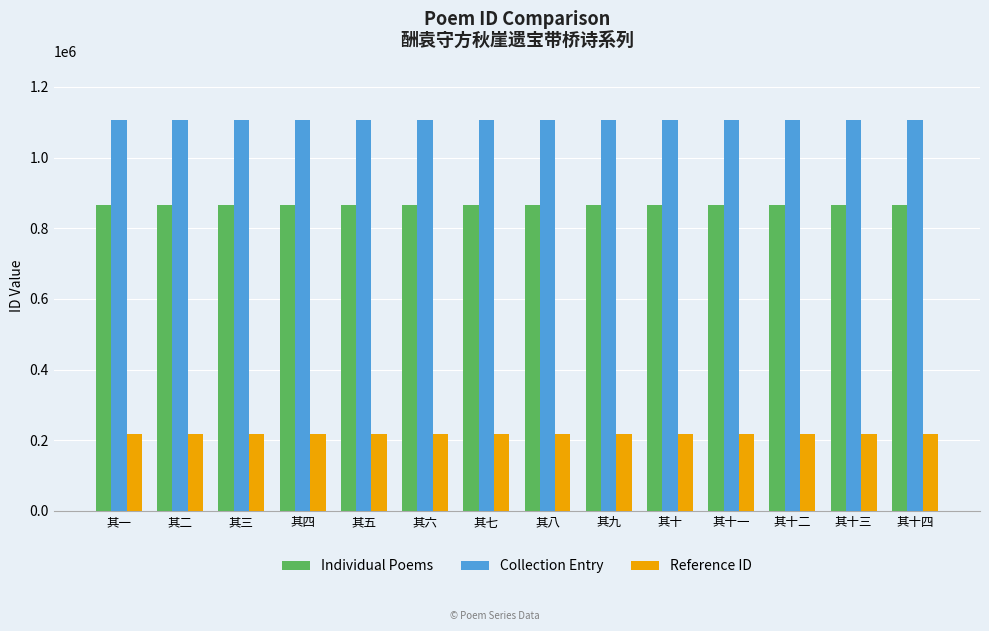

True or false: Collection Entry has a value of 1107340 at 其五.

True